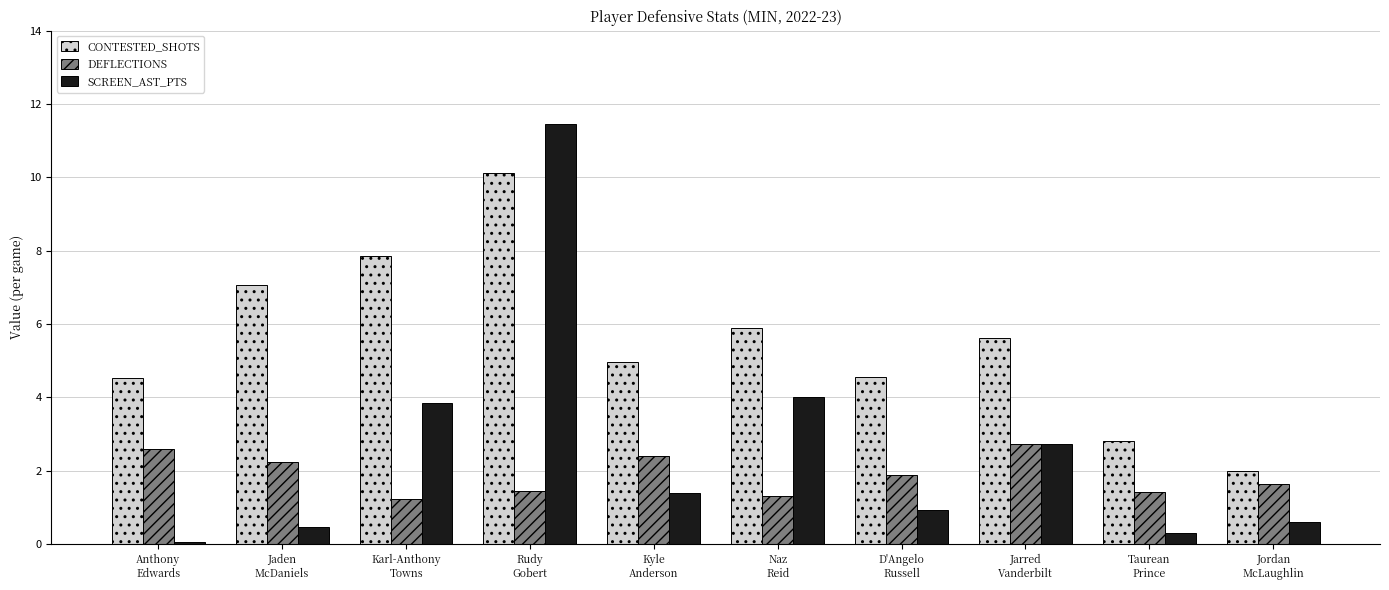

What is the sum of all SCREEN_AST_PTS values?

25.8